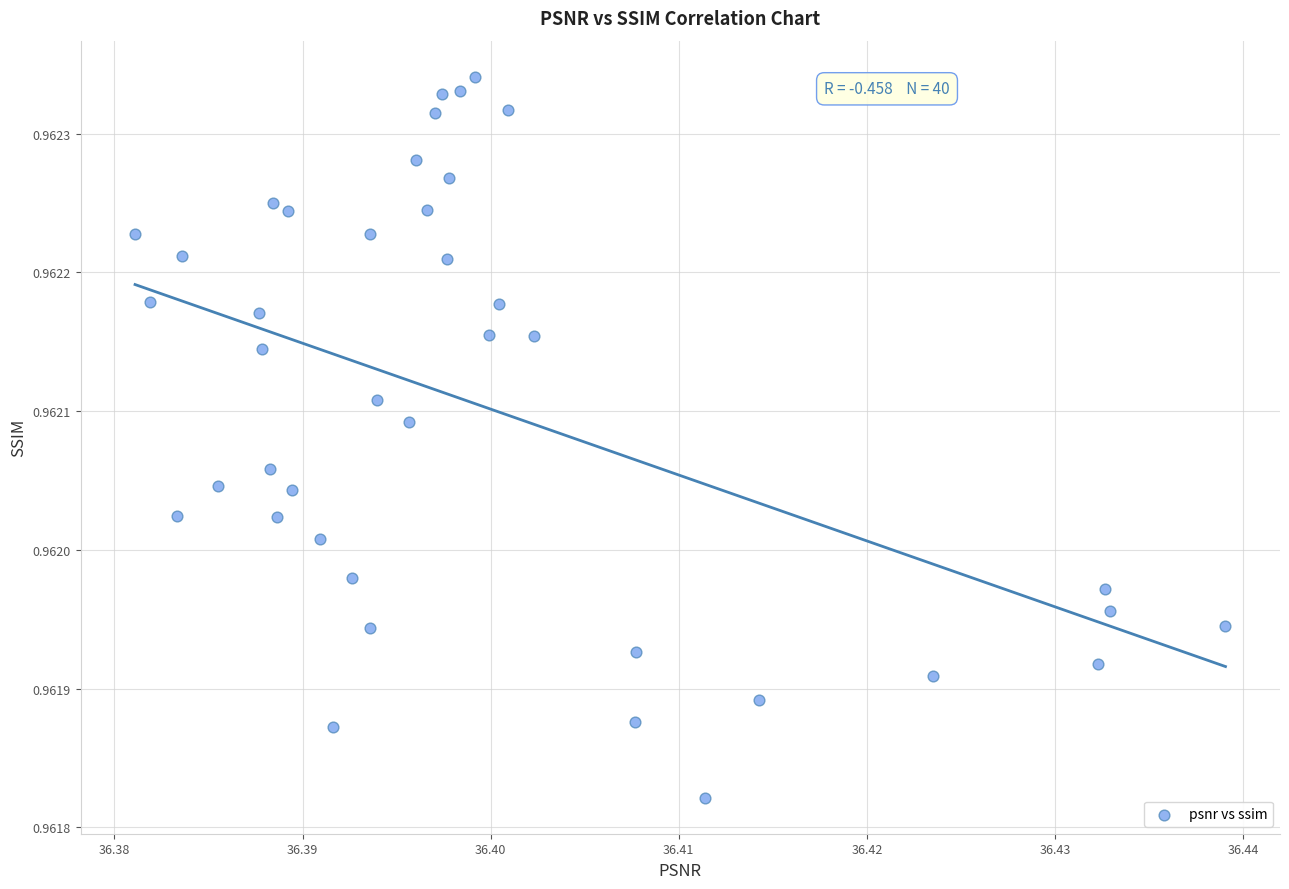

How many points are shown in the scatter plot?

40